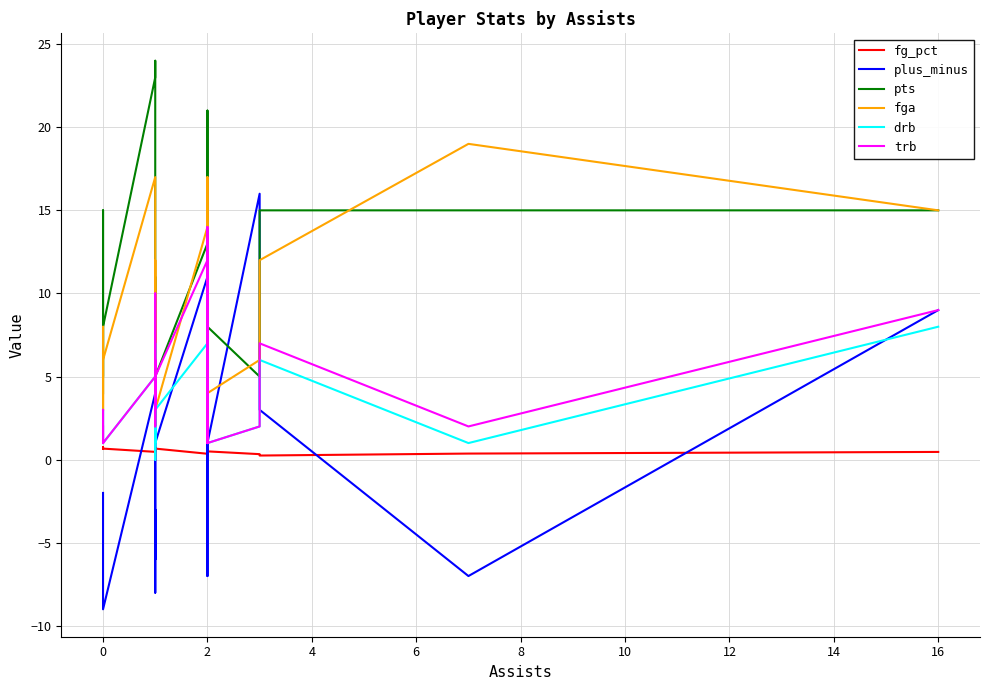

What is the average value of the pts series?

11.3